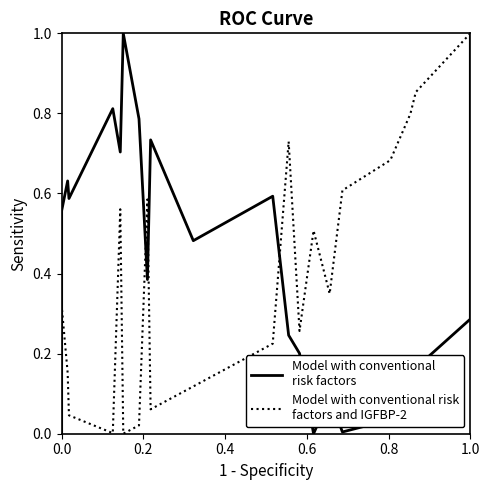

What is the average value of the Model with conventional risk
factors and IGFBP-2 series?

0.4